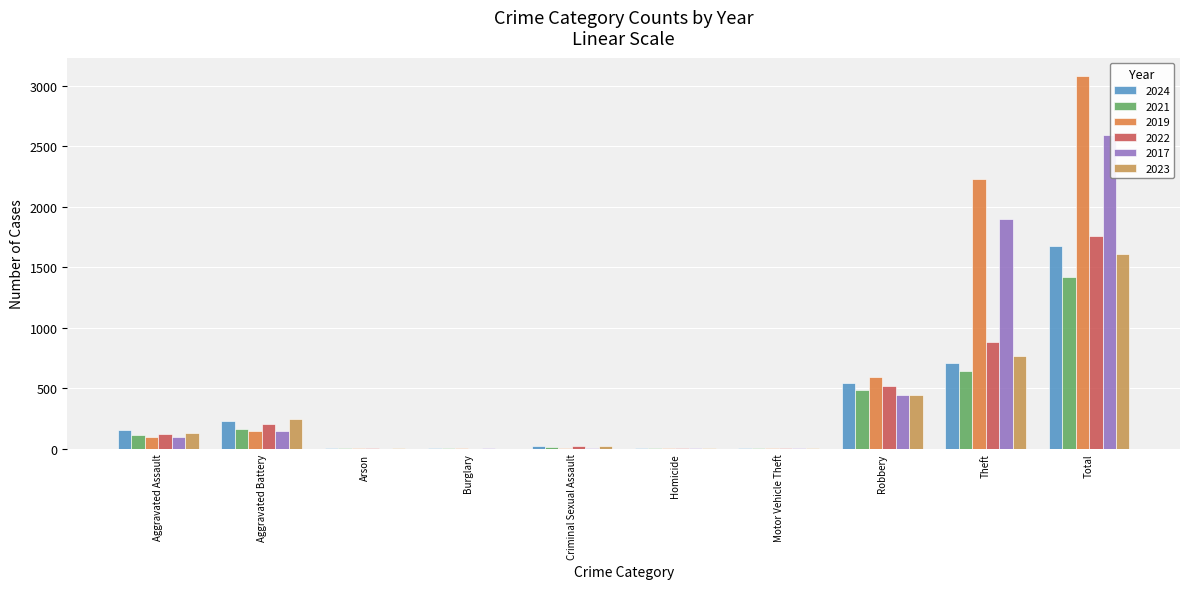

What value does the 2021 series have at Motor Vehicle Theft?

2